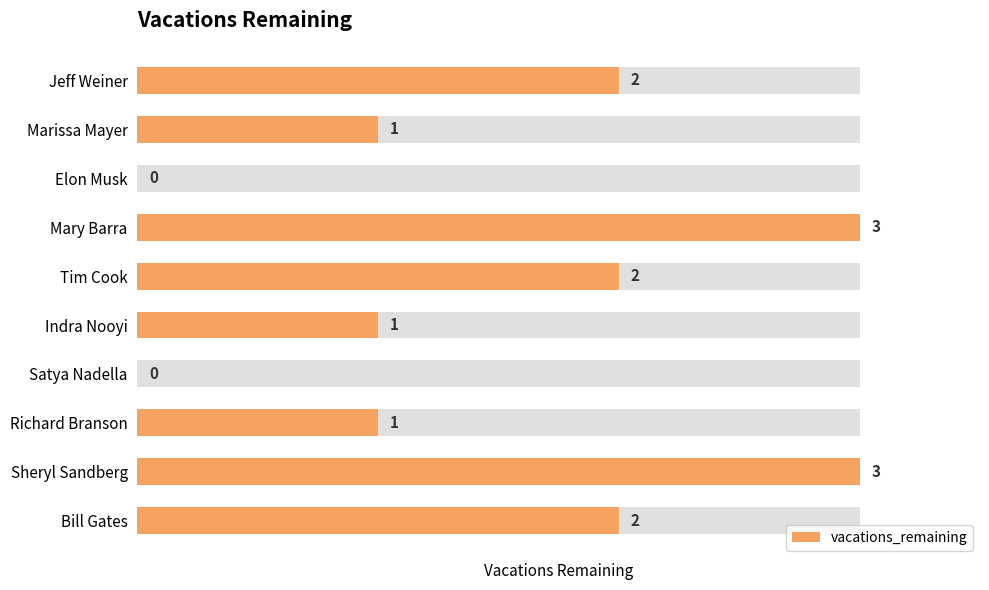

How many bars are there in total?

10